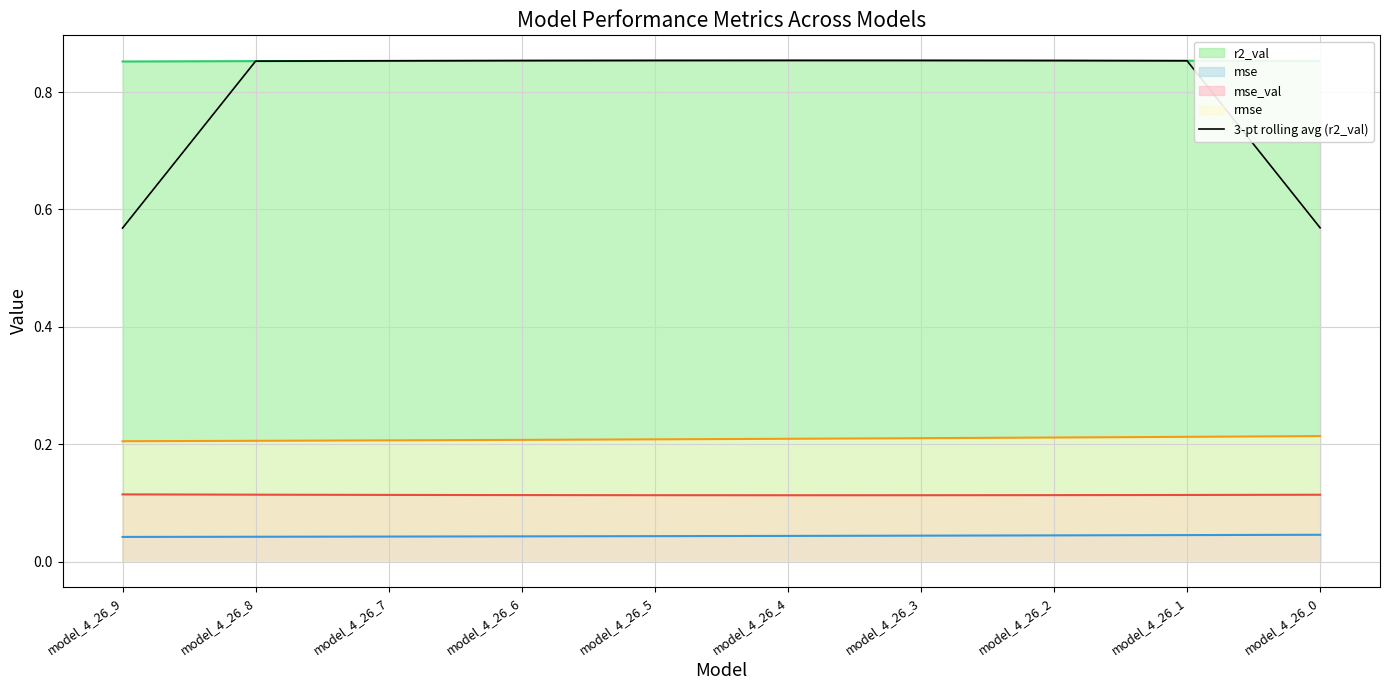

Which label corresponds to the smallest value in the chart?

model_4_26_9